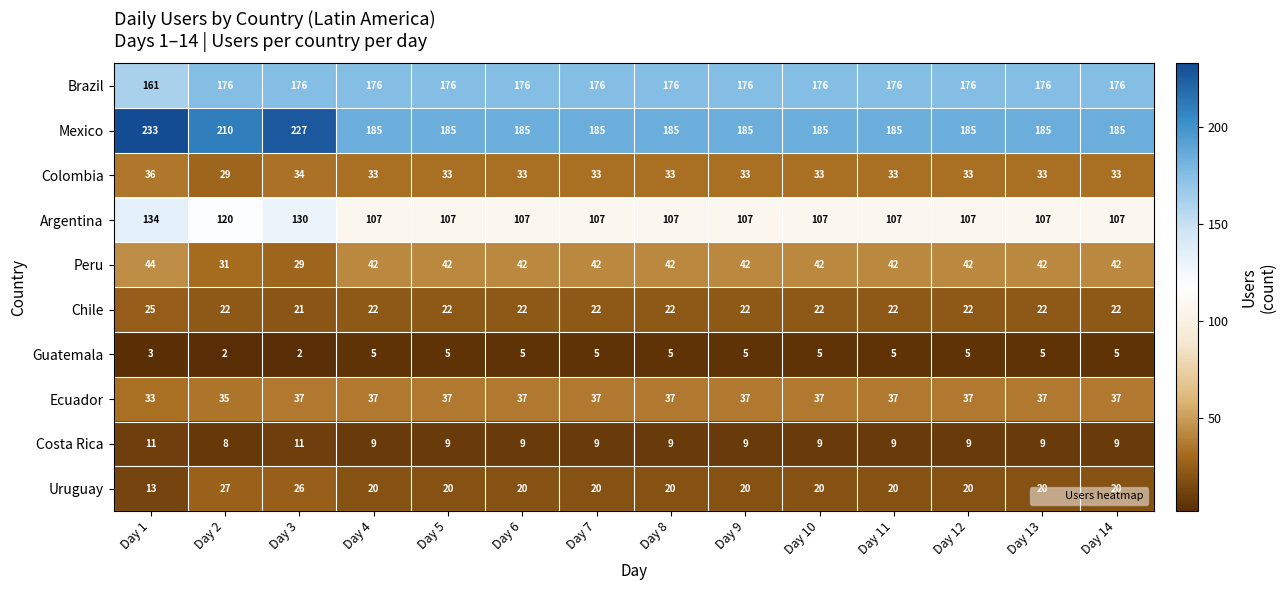

What is the maximum value for Uruguay?

27